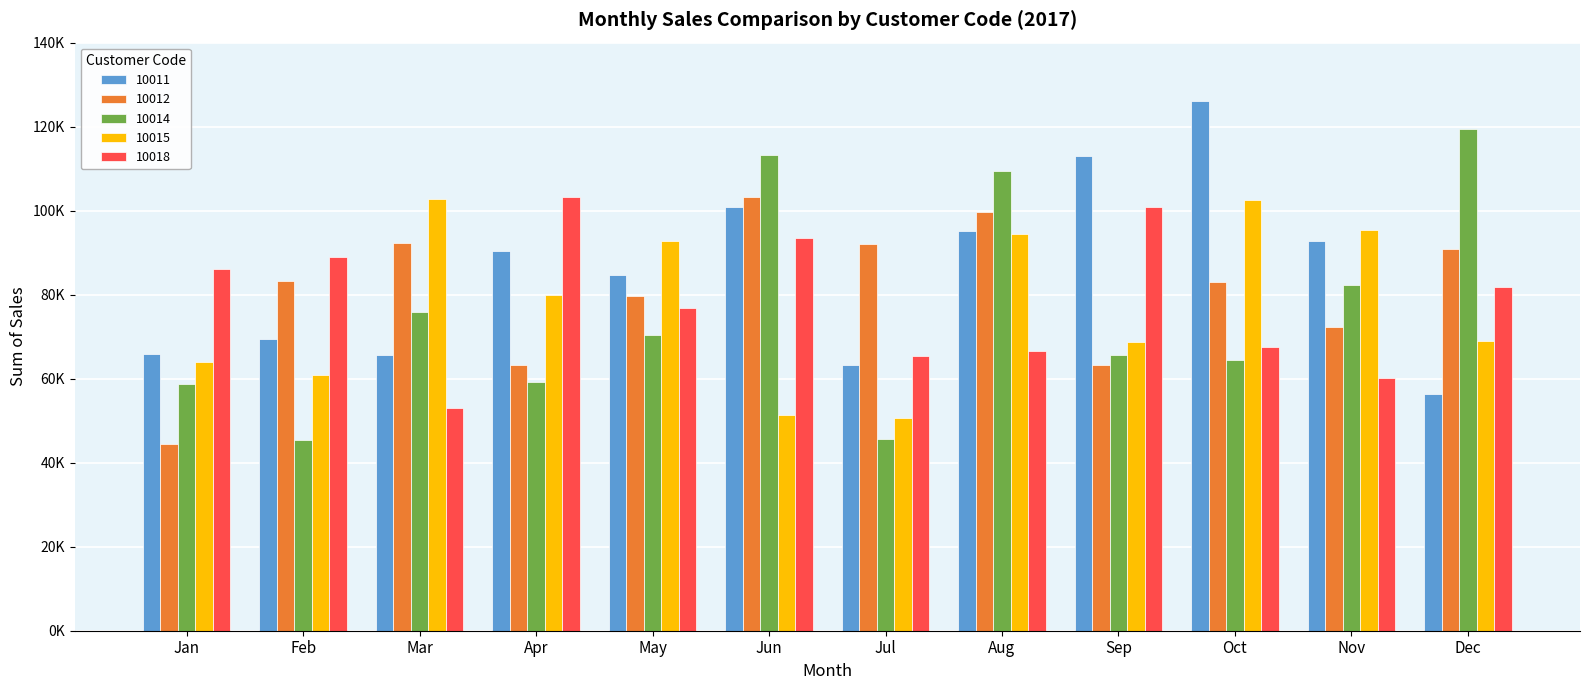

What are all the series names shown in the legend?

10011, 10012, 10014, 10015, 10018